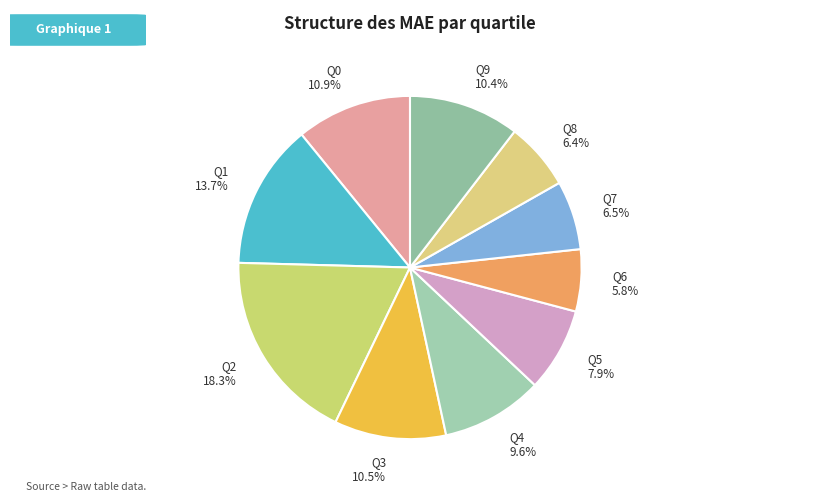

Count the number of slices in the pie.

10